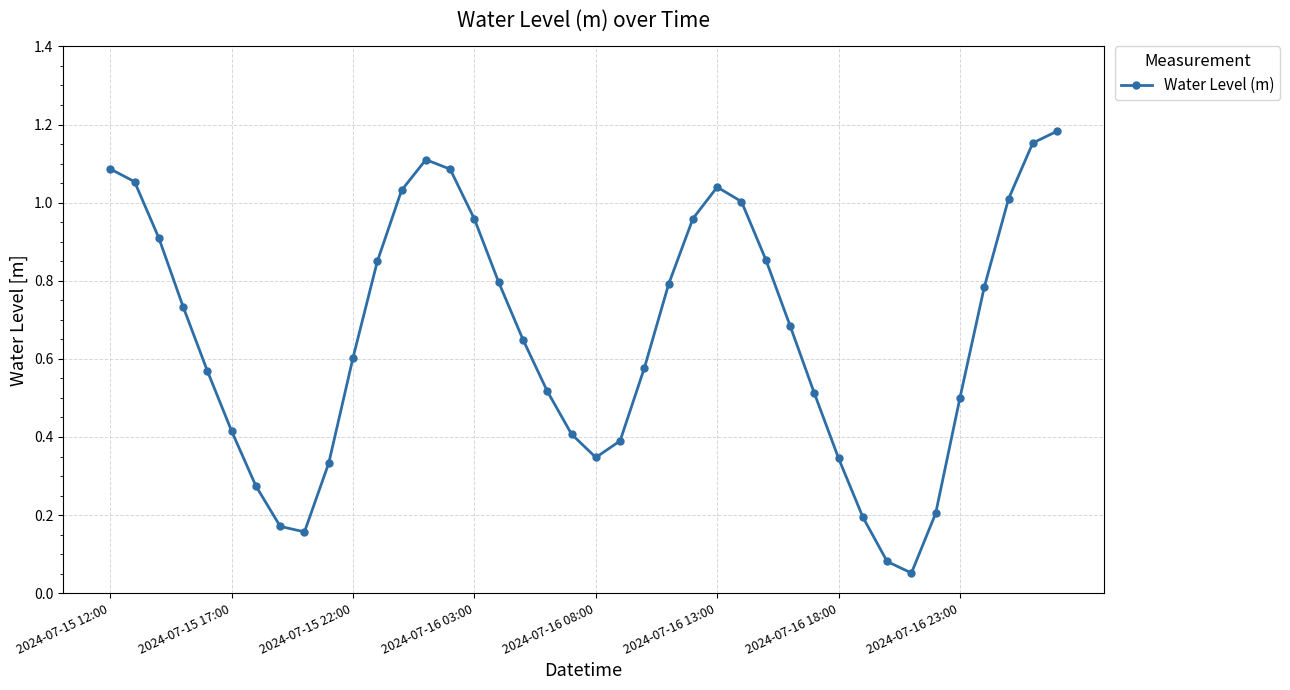

What is the sum of all values?

26.4